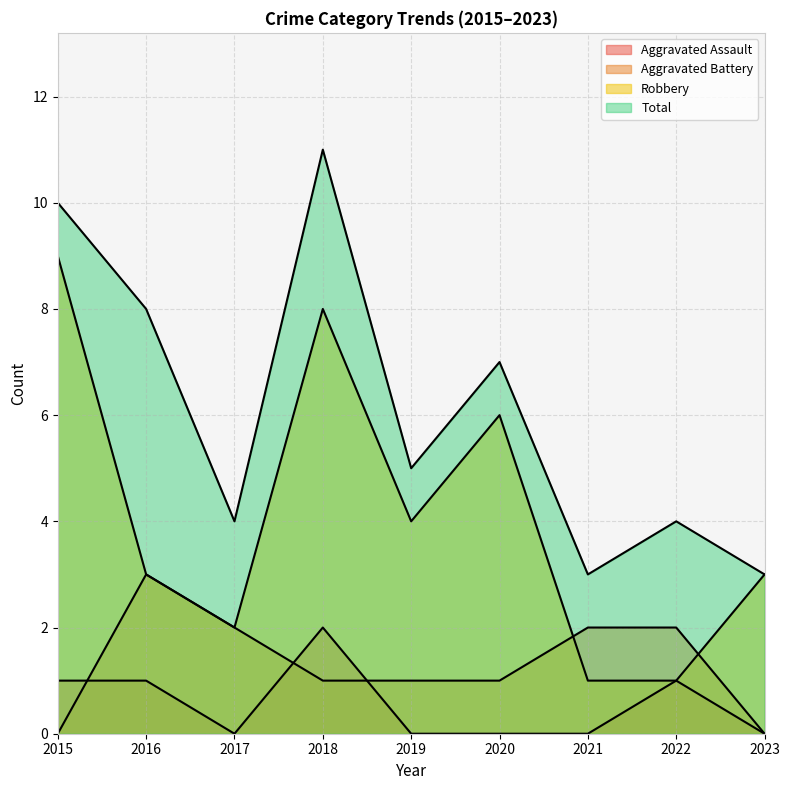

The Aggravated Battery series shows 2 at 2021. True or false?

True